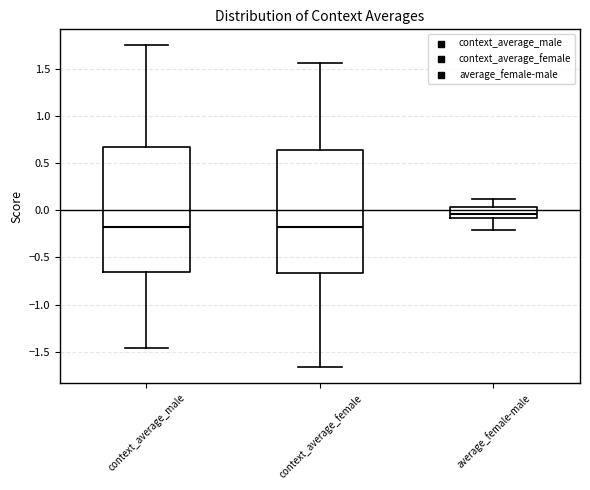

Reading left to right, transcribe this box plot: for each box, give where its median line is, the range the box spans, and where its two whiskers end, as read against the y-axis. The values are not printed on the chart, so give them approximately, as read against the axis.

context_average_male: median -0.20, box -0.65 to 0.65, whiskers -1.45 to 1.75
context_average_female: median -0.20, box -0.65 to 0.65, whiskers -1.65 to 1.55
average_female-male: median -0.05, box -0.10 to 0.05, whiskers -0.20 to 0.10